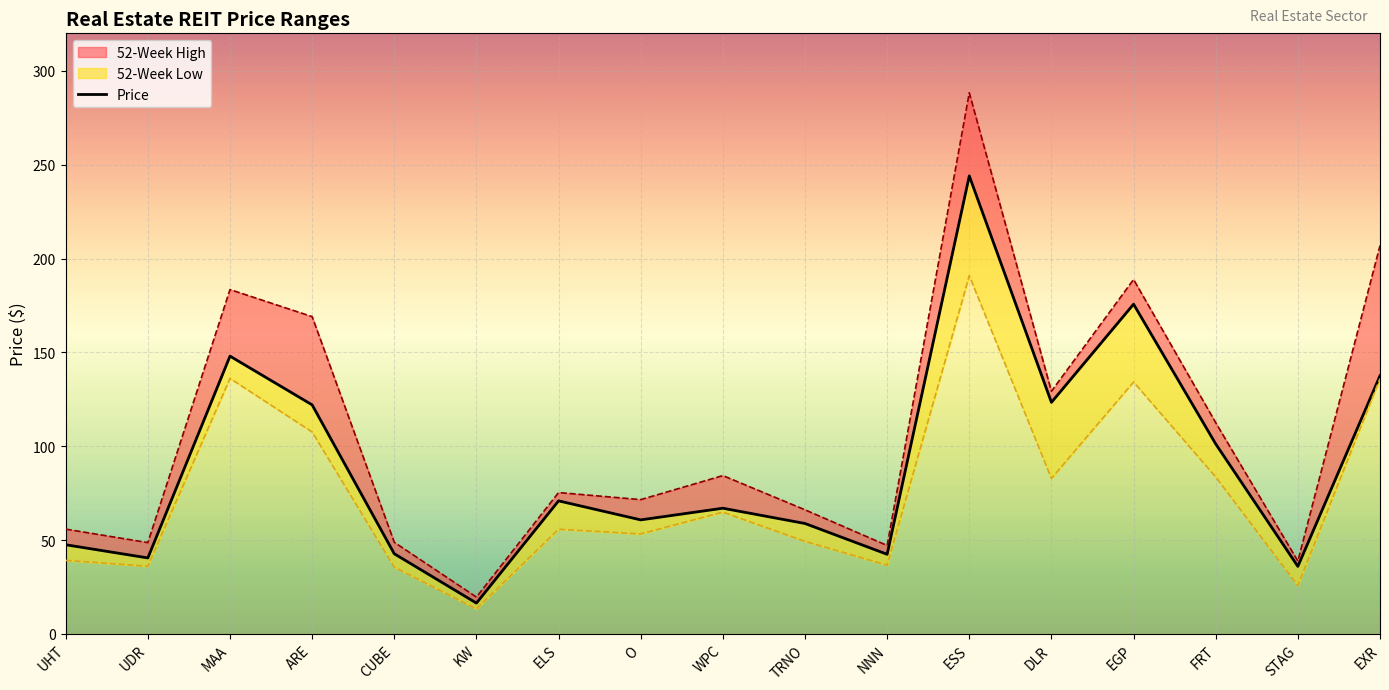

In 52-Week High, how many points are lower than both neighbors (excluding endpoints)?

6